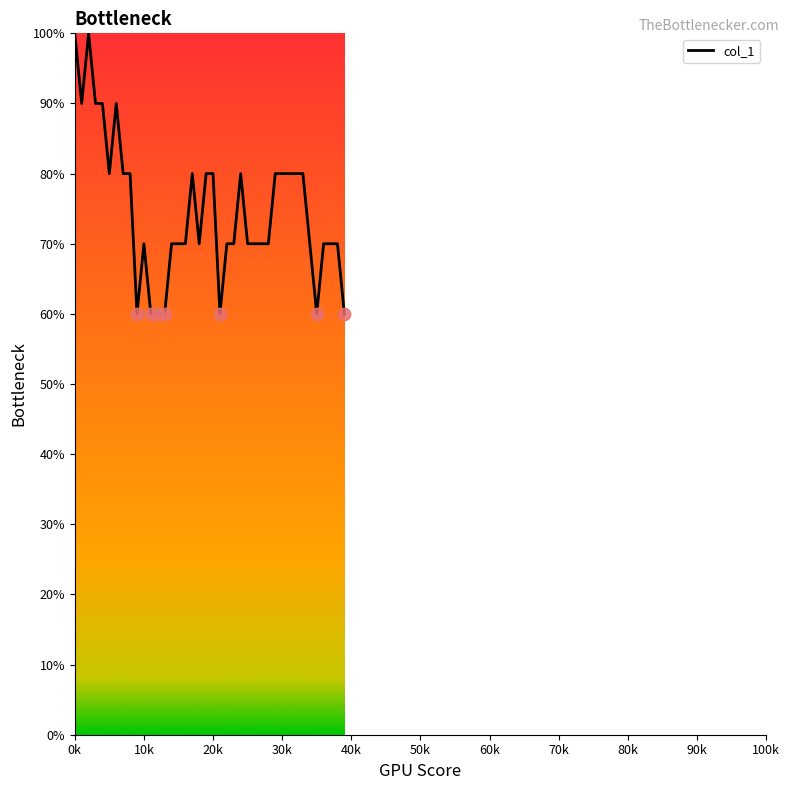

What is the difference between the maximum and minimum values?

40